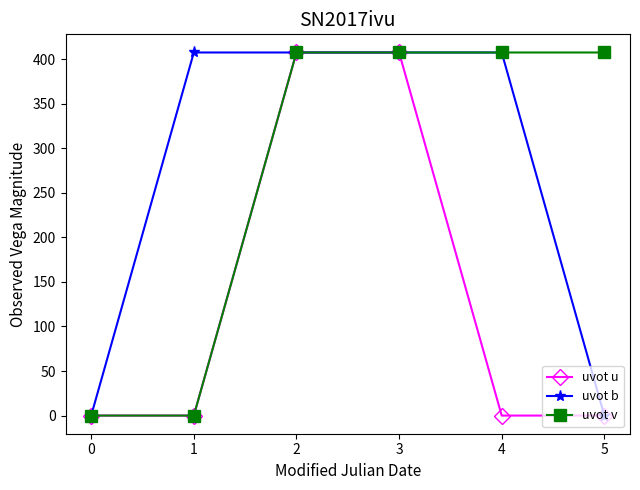

What is the maximum value shown in the chart?

407.6